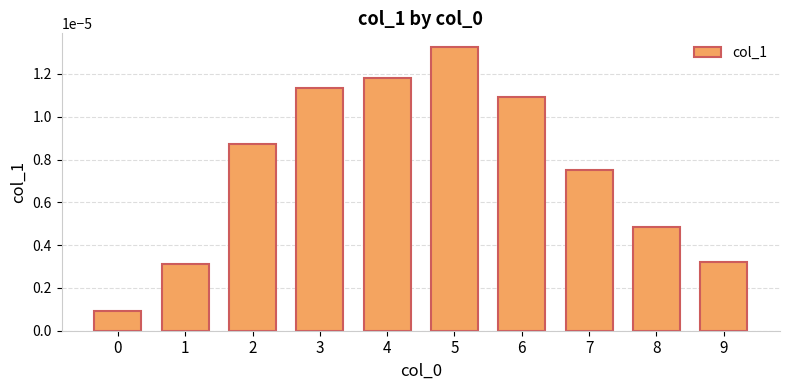

At which category does the chart reach its peak across all series?

5